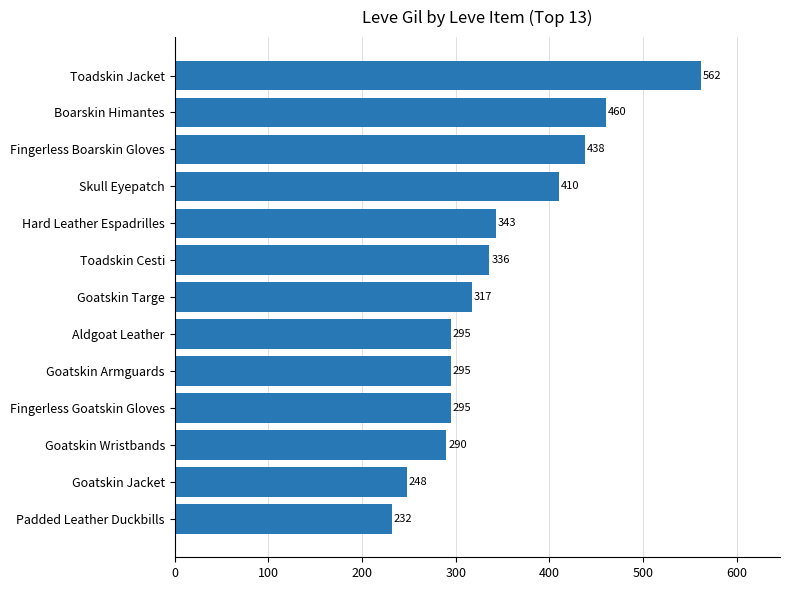

What is the sum of all values?

4521